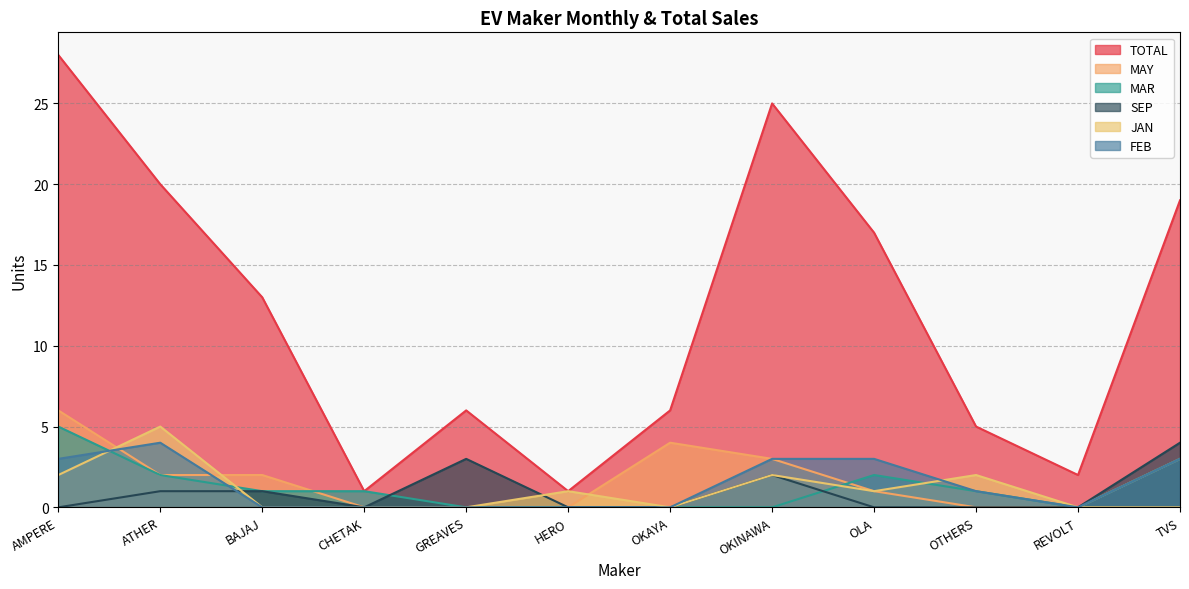

Which series has the widest spread of values?

TOTAL